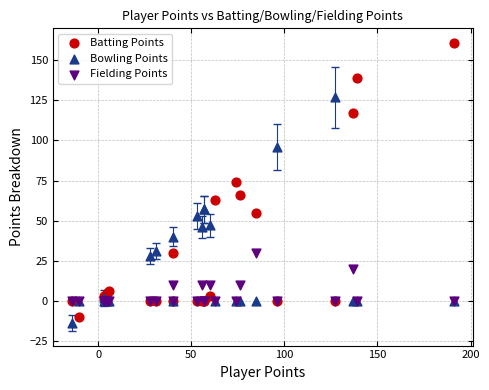

Which series contains the lowest Y value?

Bowling Points